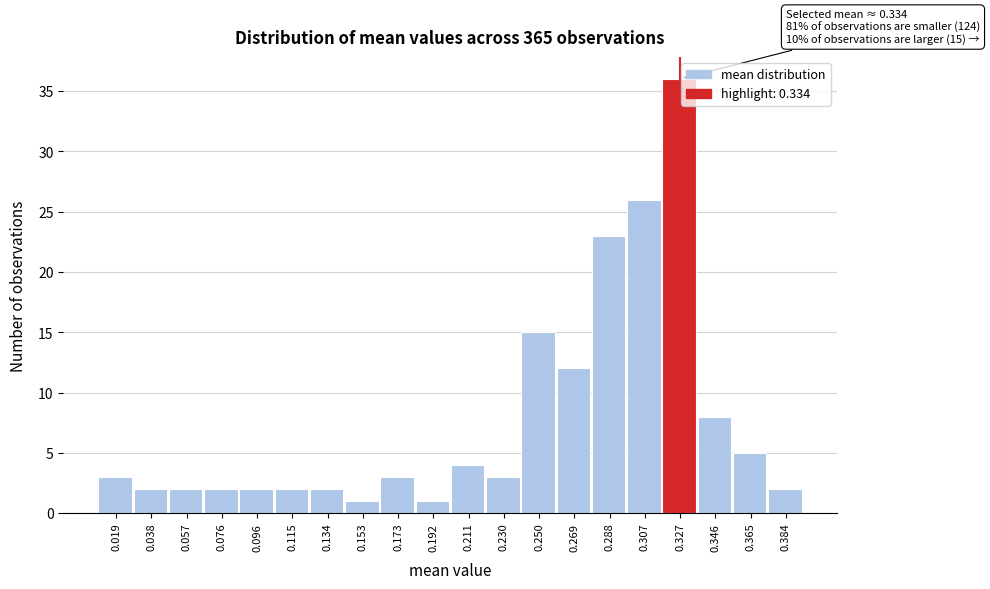

Over which range of the x-axis is the bar tallest?

0.318 to 0.336